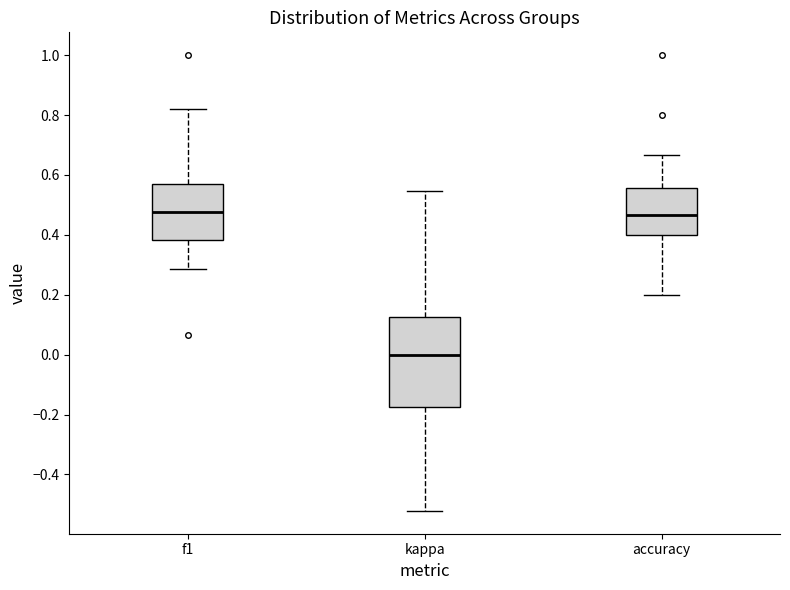

Reading left to right, transcribe this box plot: for each box, give where its median line is, the range the box spans, and where its two whiskers end, as read against the y-axis. The values are not printed on the chart, so give them approximately, as read against the axis.

f1: median 0.48, box 0.38 to 0.56, whiskers 0.28 to 0.82
kappa: median 0.00, box -0.18 to 0.12, whiskers -0.52 to 0.54
accuracy: median 0.46, box 0.40 to 0.56, whiskers 0.20 to 0.66